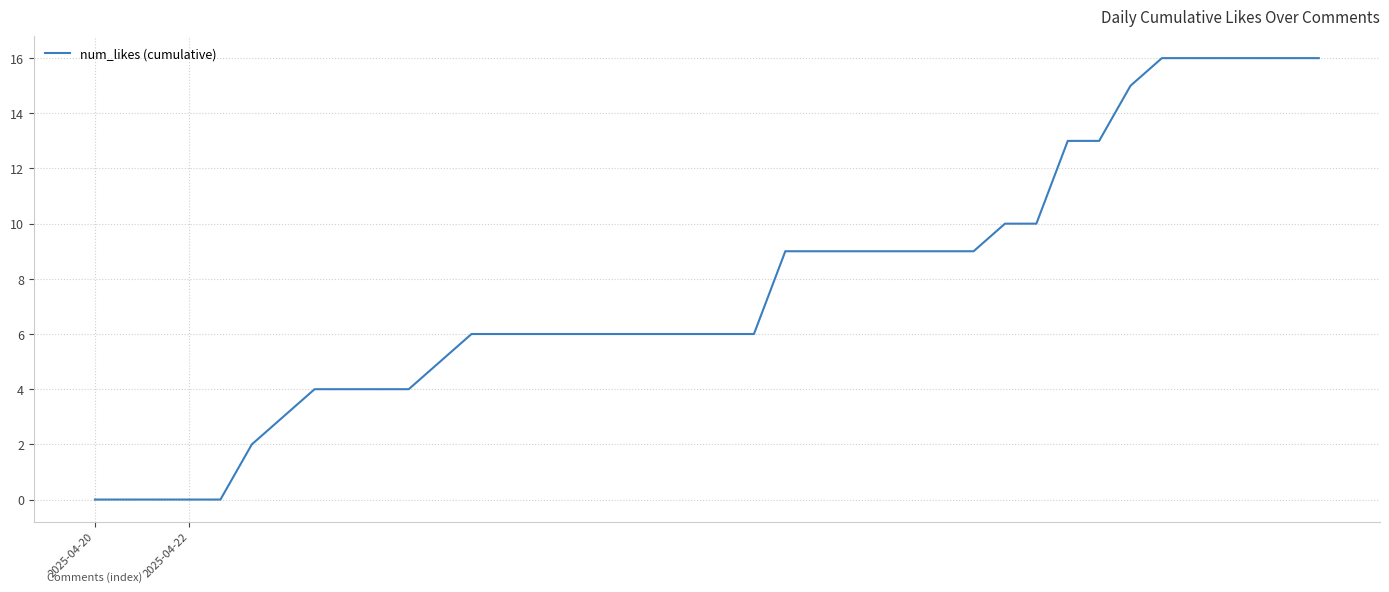

What is the greatest value displayed?

16